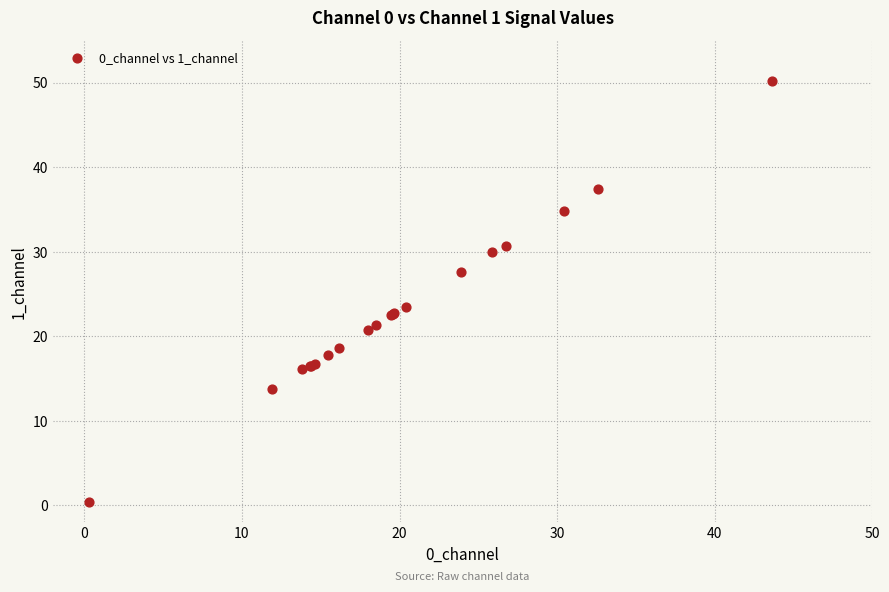

What Y value in the scatter plot is closest to 25?

23.4